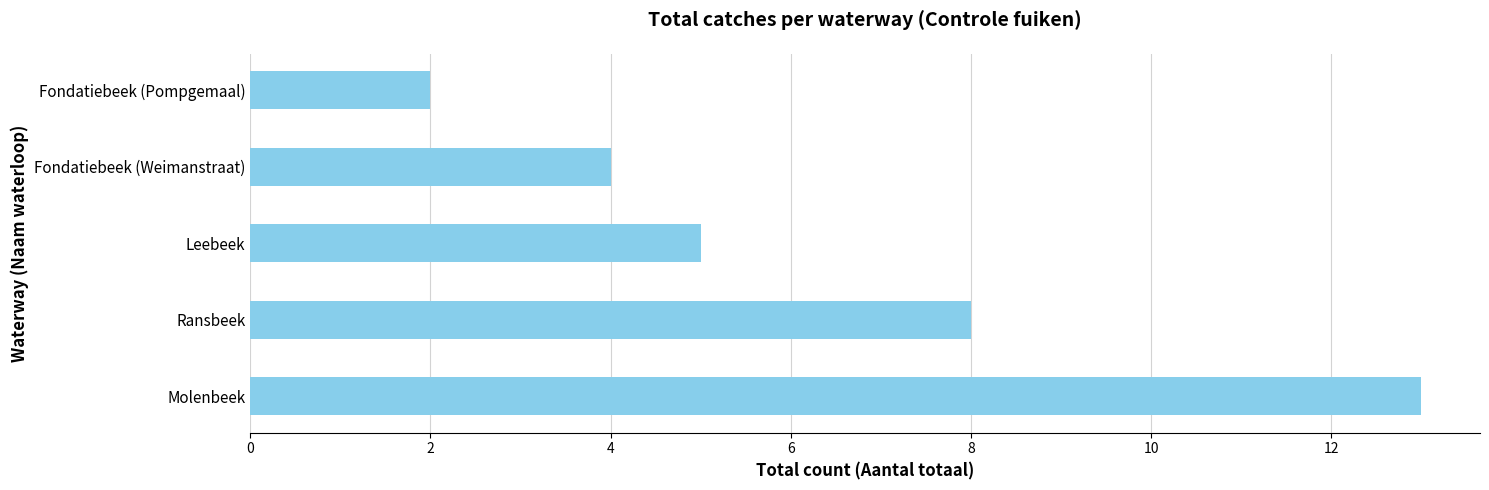

Reading bottom to top, transcribe all the data shown in this chart.

Molenbeek=13	Ransbeek=8	Leebeek=5	Fondatiebeek (Weimanstraat)=4	Fondatiebeek (Pompgemaal)=2